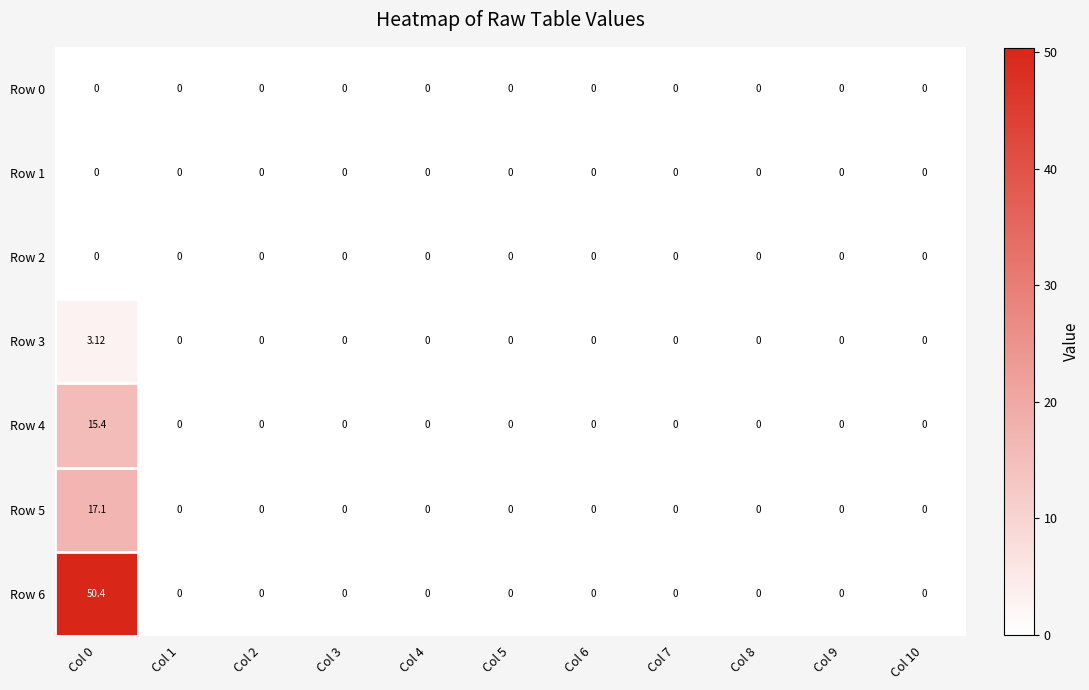

Reading left to right, transcribe all the data shown in this chart.

Row 0: Col 0=0.0	Col 1=0.0	Col 2=0.0	Col 3=0.0	Col 4=0.0	Col 5=0.0	Col 6=0.0	Col 7=0.0	Col 8=0.0	Col 9=0.0	Col 10=0.0
Row 1: Col 0=0.0	Col 1=0.0	Col 2=0.0	Col 3=0.0	Col 4=0.0	Col 5=0.0	Col 6=0.0	Col 7=0.0	Col 8=0.0	Col 9=0.0	Col 10=0.0
Row 2: Col 0=0.0	Col 1=0.0	Col 2=0.0	Col 3=0.0	Col 4=0.0	Col 5=0.0	Col 6=0.0	Col 7=0.0	Col 8=0.0	Col 9=0.0	Col 10=0.0
Row 3: Col 0=3.1	Col 1=0.0	Col 2=0.0	Col 3=0.0	Col 4=0.0	Col 5=0.0	Col 6=0.0	Col 7=0.0	Col 8=0.0	Col 9=0.0	Col 10=0.0
Row 4: Col 0=15.4	Col 1=0.0	Col 2=0.0	Col 3=0.0	Col 4=0.0	Col 5=0.0	Col 6=0.0	Col 7=0.0	Col 8=0.0	Col 9=0.0	Col 10=0.0
Row 5: Col 0=17.1	Col 1=0.0	Col 2=0.0	Col 3=0.0	Col 4=0.0	Col 5=0.0	Col 6=0.0	Col 7=0.0	Col 8=0.0	Col 9=0.0	Col 10=0.0
Row 6: Col 0=50.4	Col 1=0.0	Col 2=0.0	Col 3=0.0	Col 4=0.0	Col 5=0.0	Col 6=0.0	Col 7=0.0	Col 8=0.0	Col 9=0.0	Col 10=0.0